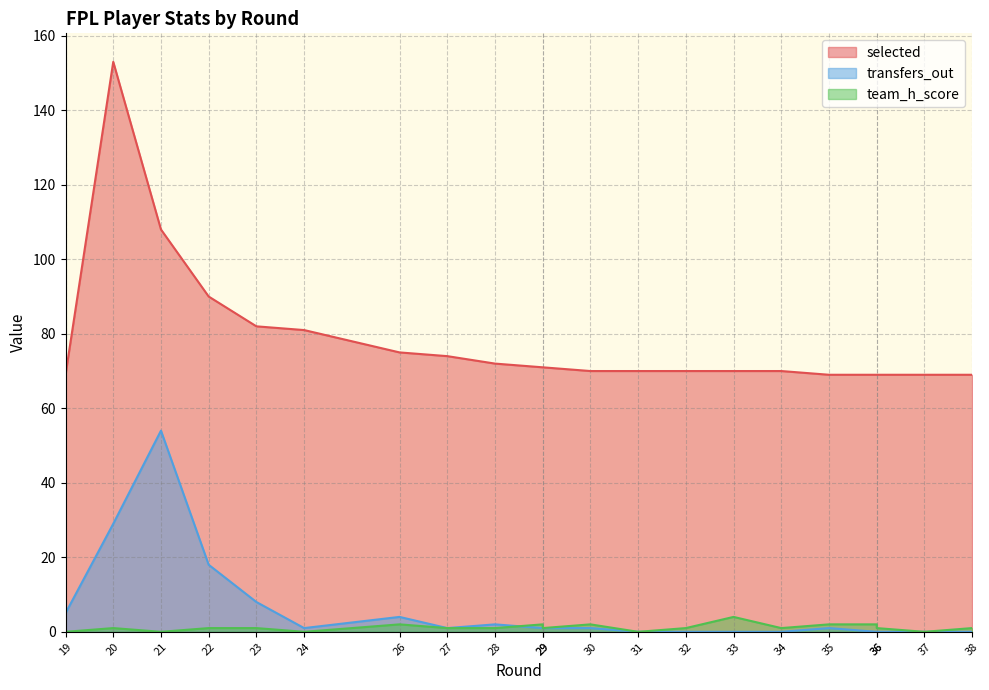

Reading left to right, what are all the values shown in this chart?

selected: 69	153	108	90	82	81	75	74	72	71	71	70	70	70	70	70	69	69	69	69	69
transfers_out: 5	29	54	18	8	1	4	1	2	1	1	1	0	0	0	0	1	0	0	0	0
team_h_score: 0	1	0	1	1	0	2	1	1	2	1	2	0	1	4	1	2	2	1	0	1